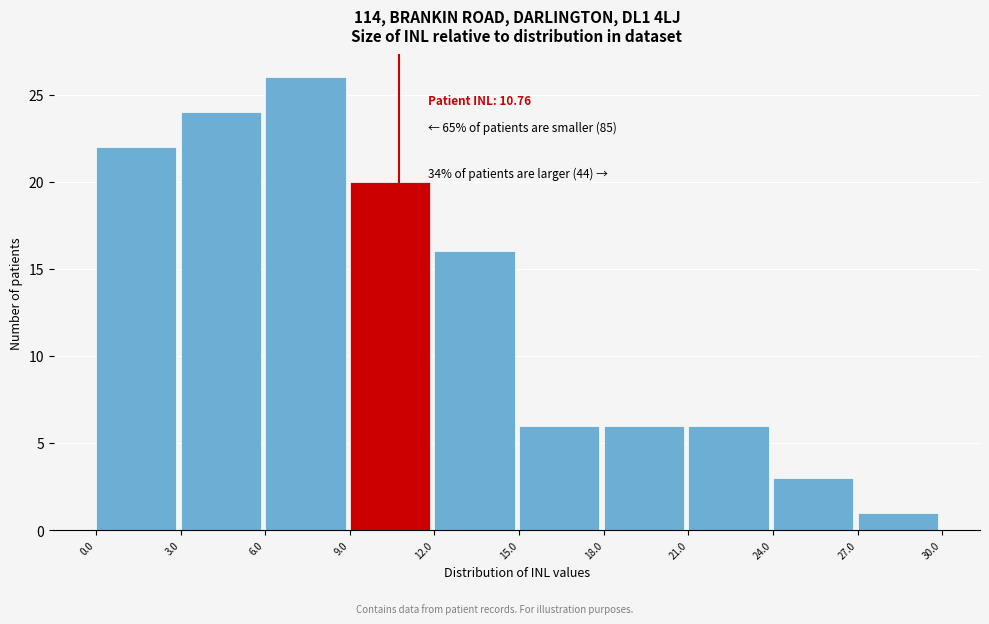

Which range on the x-axis has the tallest bar?

6.0 to 9.0